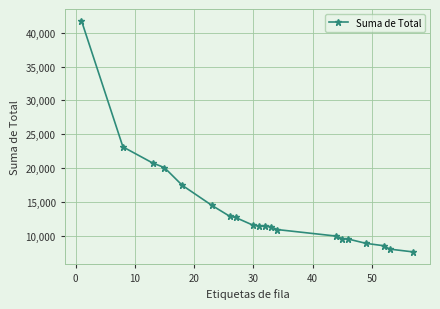

What is the sum of all values?

281691.0